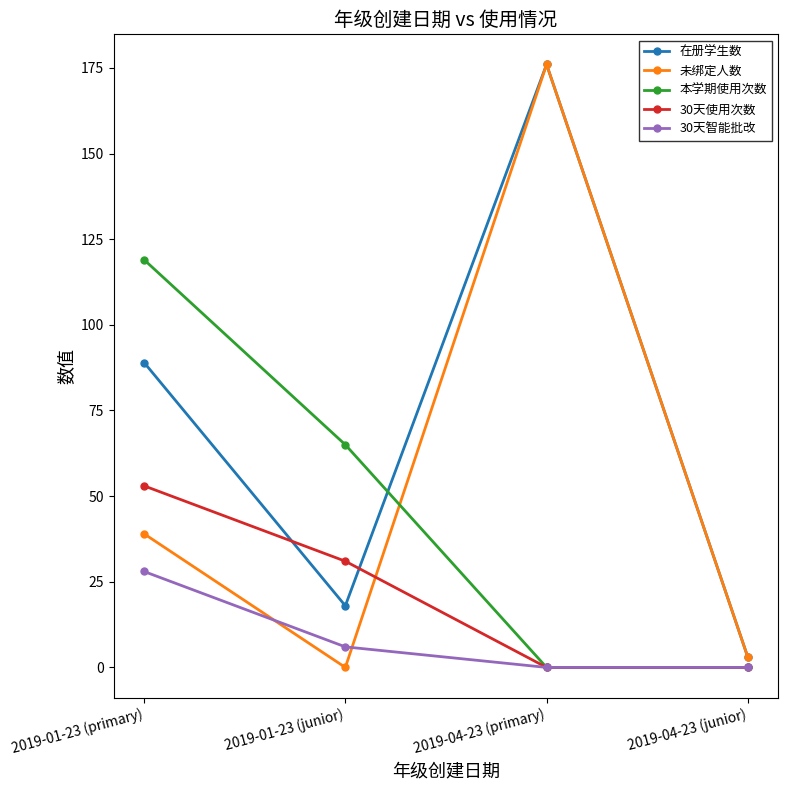

True or false: 未绑定人数 has more than 1 interior local peaks.

False